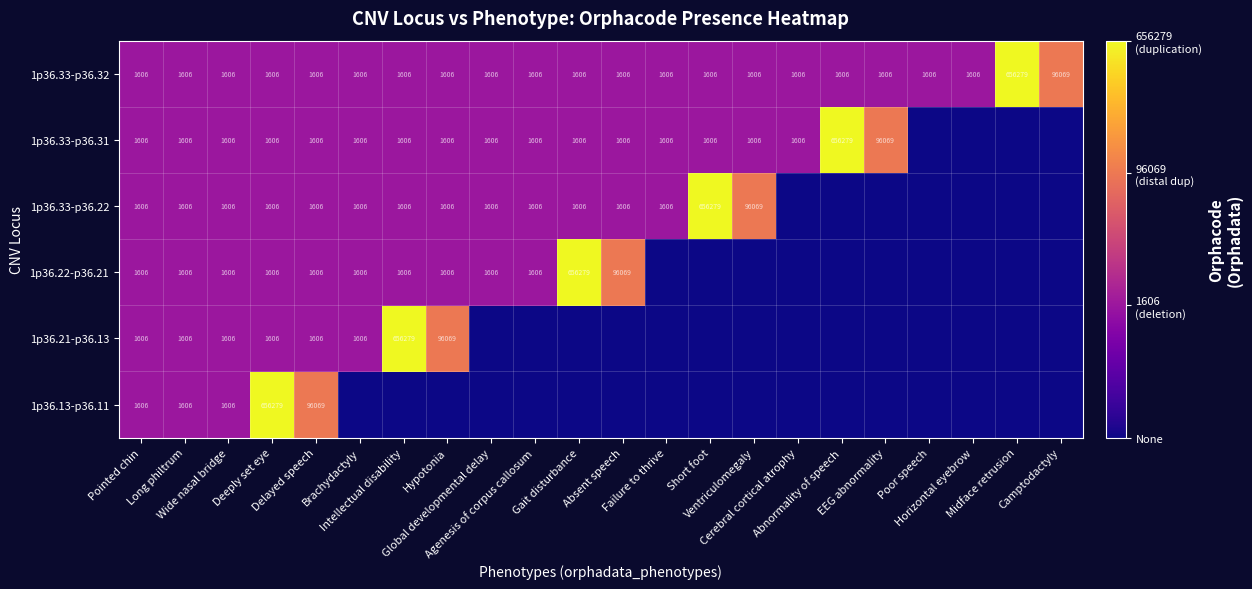

What is the difference between the maximum and minimum values in the 1p36.33-p36.32 series?

654673